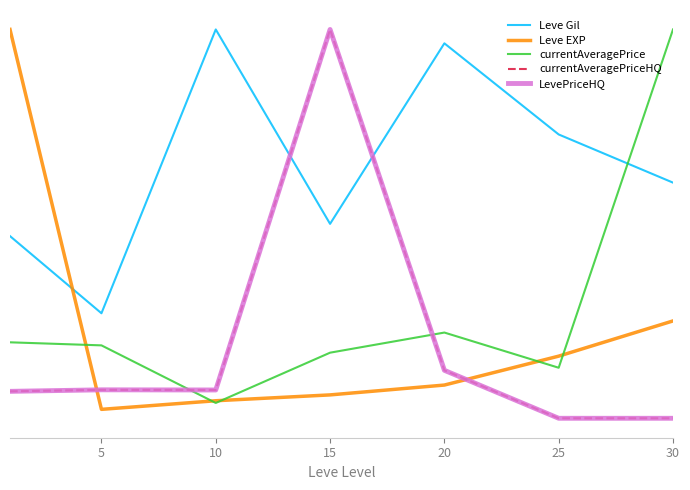

At which category does LevePriceHQ reach its first local valley?

10